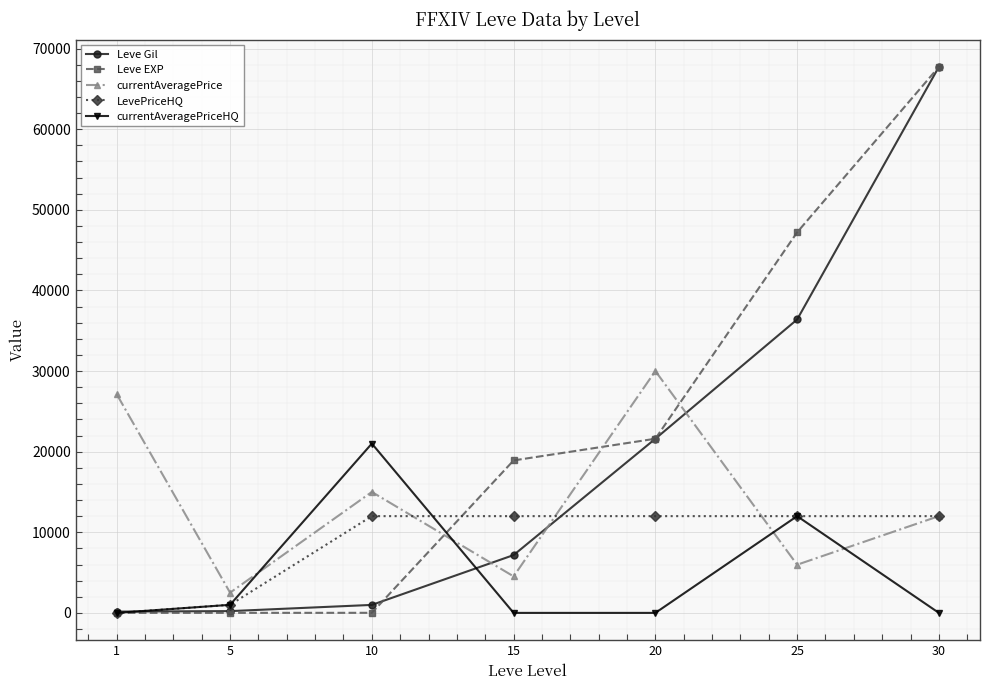

Is it true that currentAveragePriceHQ equals 21000 at 10?

True